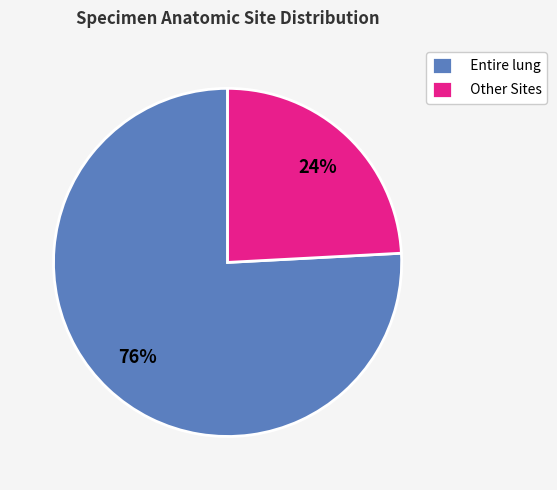

How many segments does this pie chart have?

2